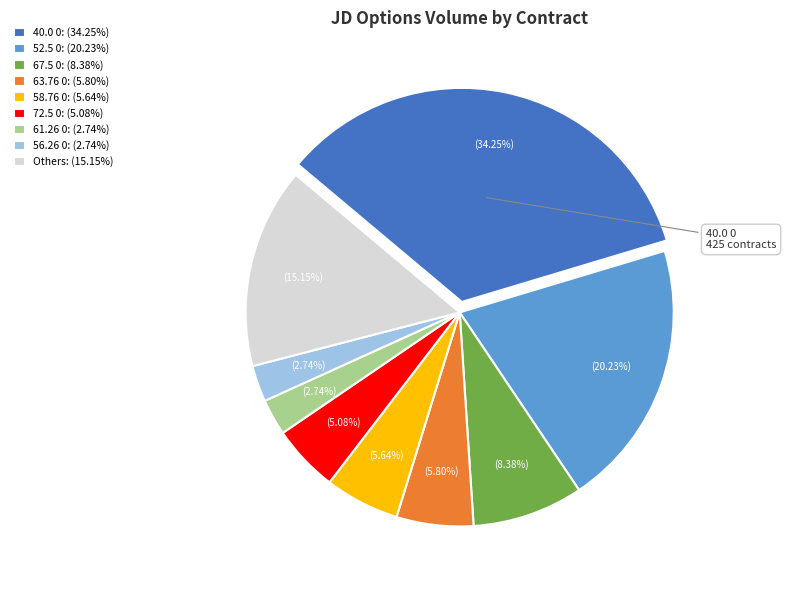

How many slices are in this pie chart?

9